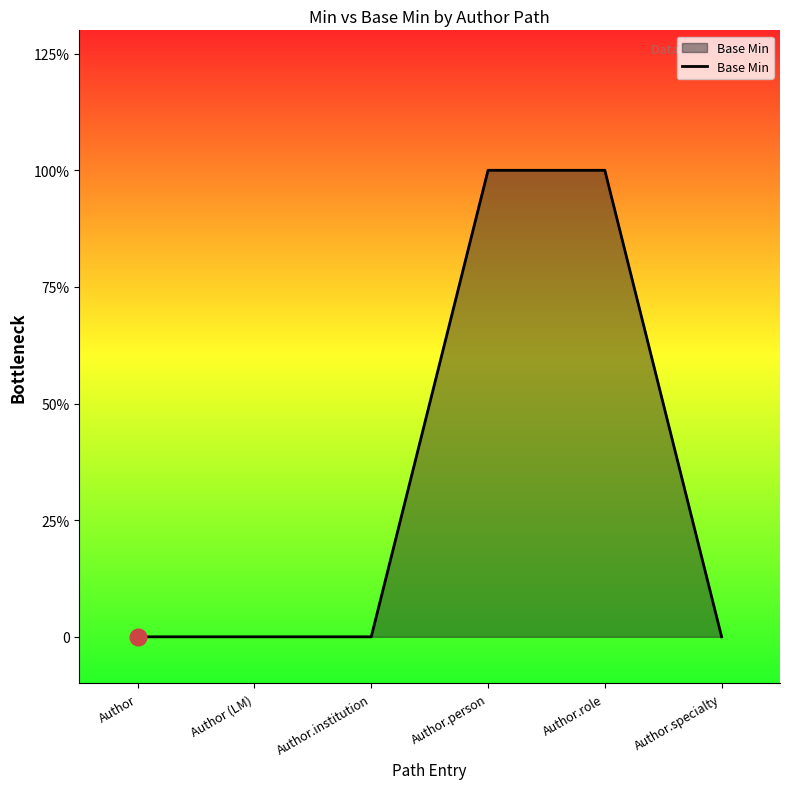

Rank the categories by value from lowest to highest.

Author, Author (LM), Author.institution, Author.specialty, Author.person, Author.role